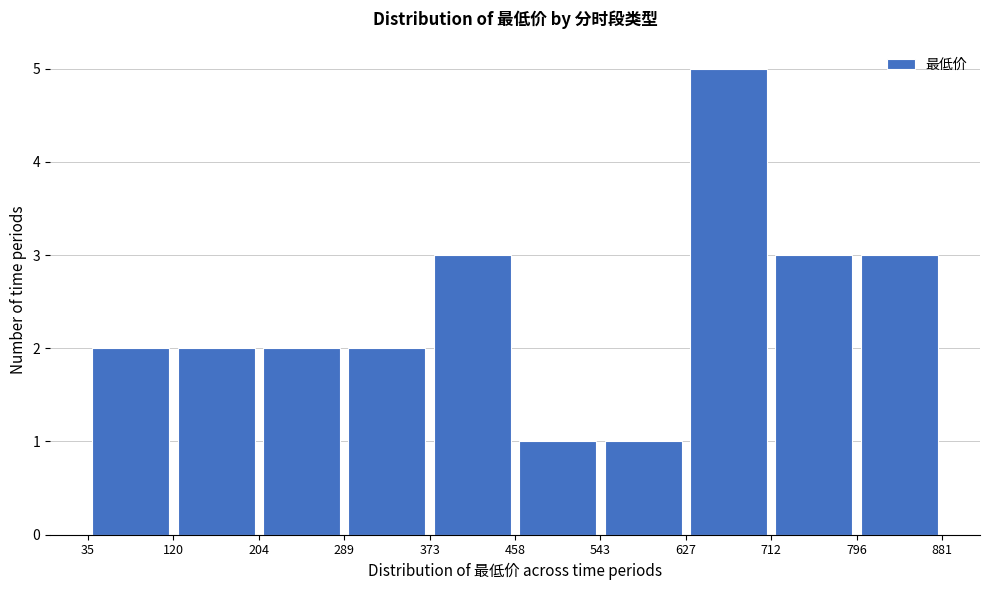

How tall is the bar that spans 204 to 289 on the x-axis? The values are not printed on the chart, so give them approximately, as read against the axis.

2